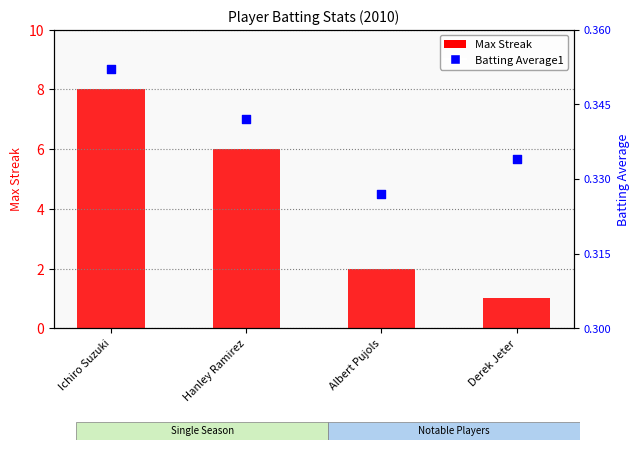

What is the total value across all series at Derek Jeter?

1.3